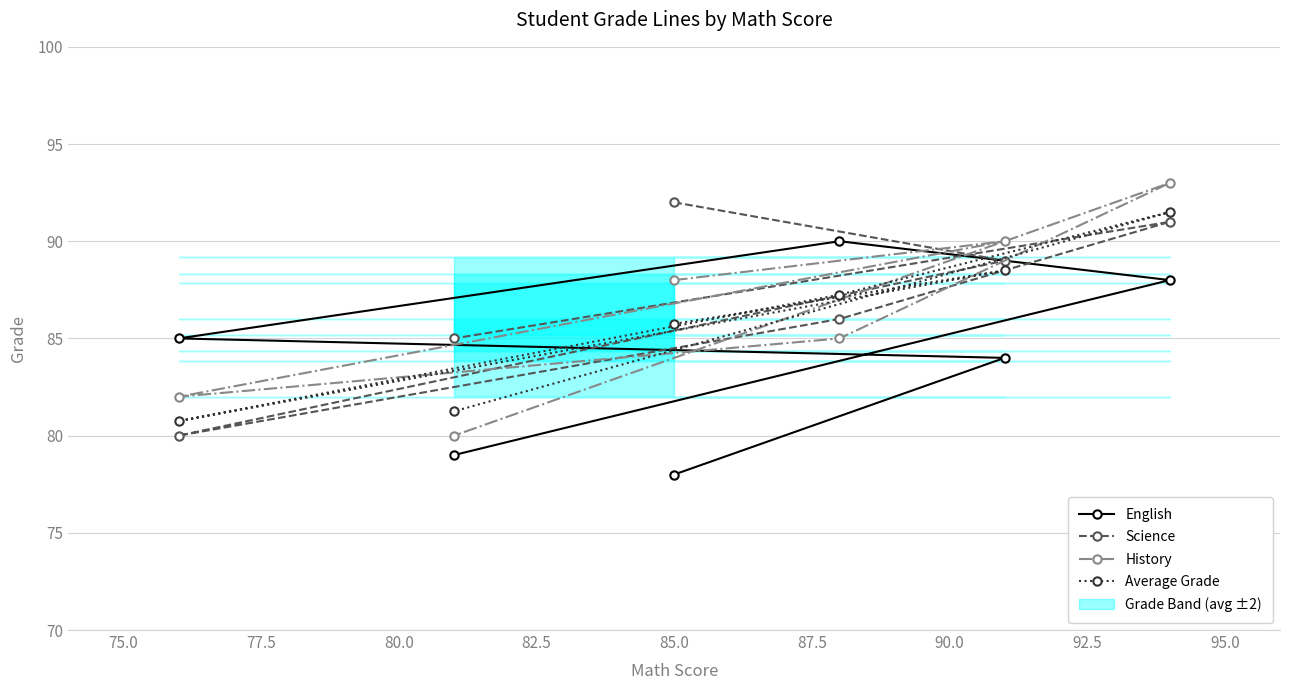

What are all the series names shown in the legend?

English, Science, History, Average Grade